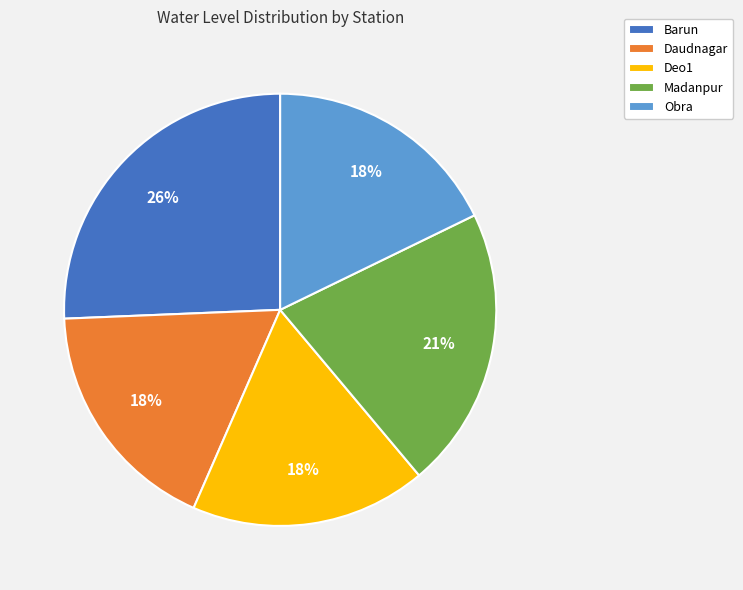

Do Barun and Deo1 together represent more than half of the pie?

No